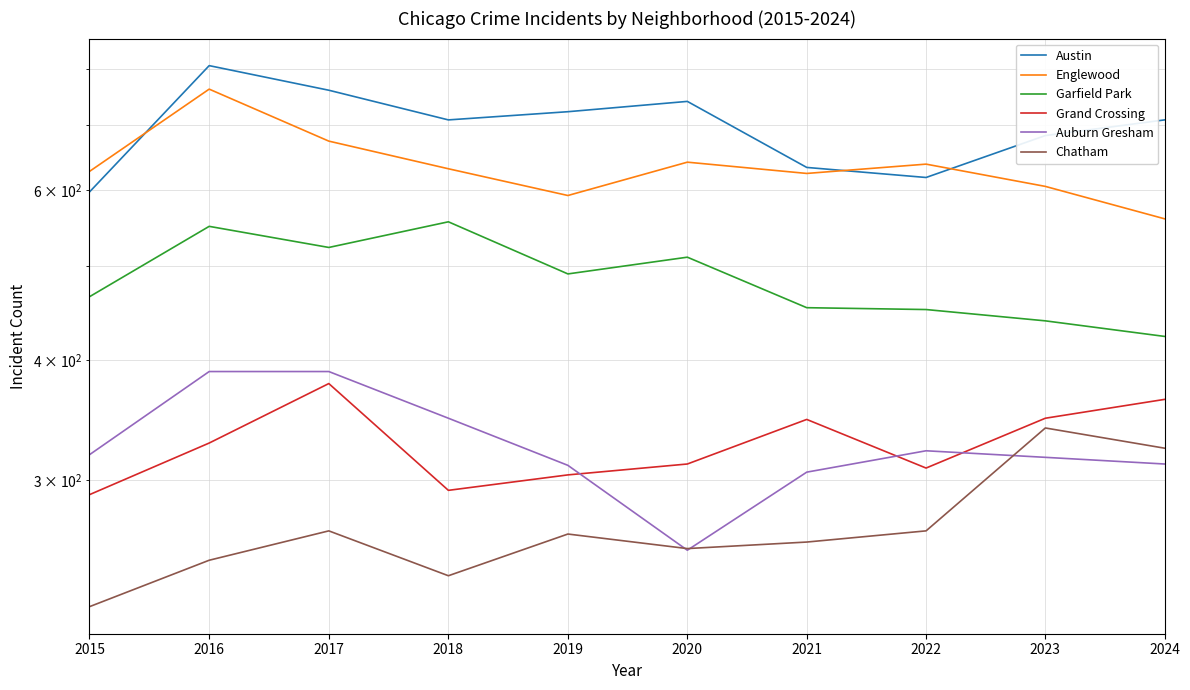

How many data points in Grand Crossing are above 328?

4